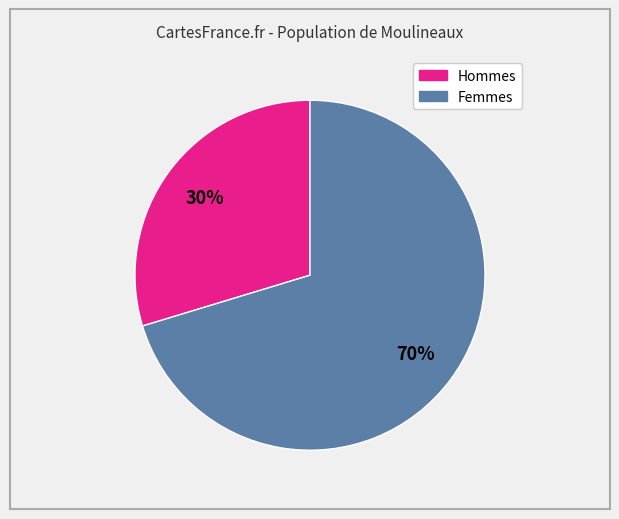

Does any single category account for the majority?

Yes